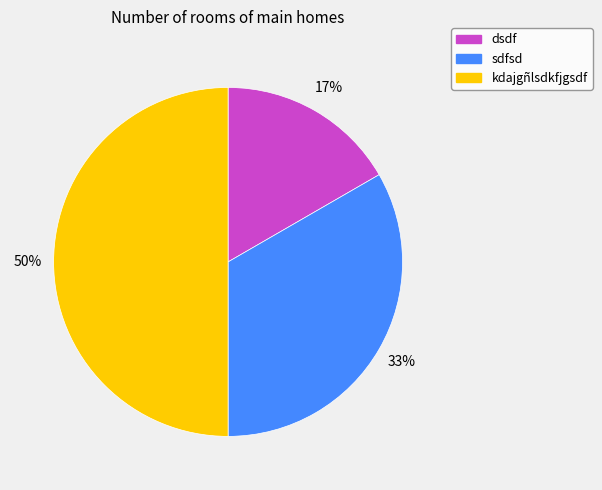

To the nearest percent, what is the combined percentage of dsdf and sdfsd?

50%